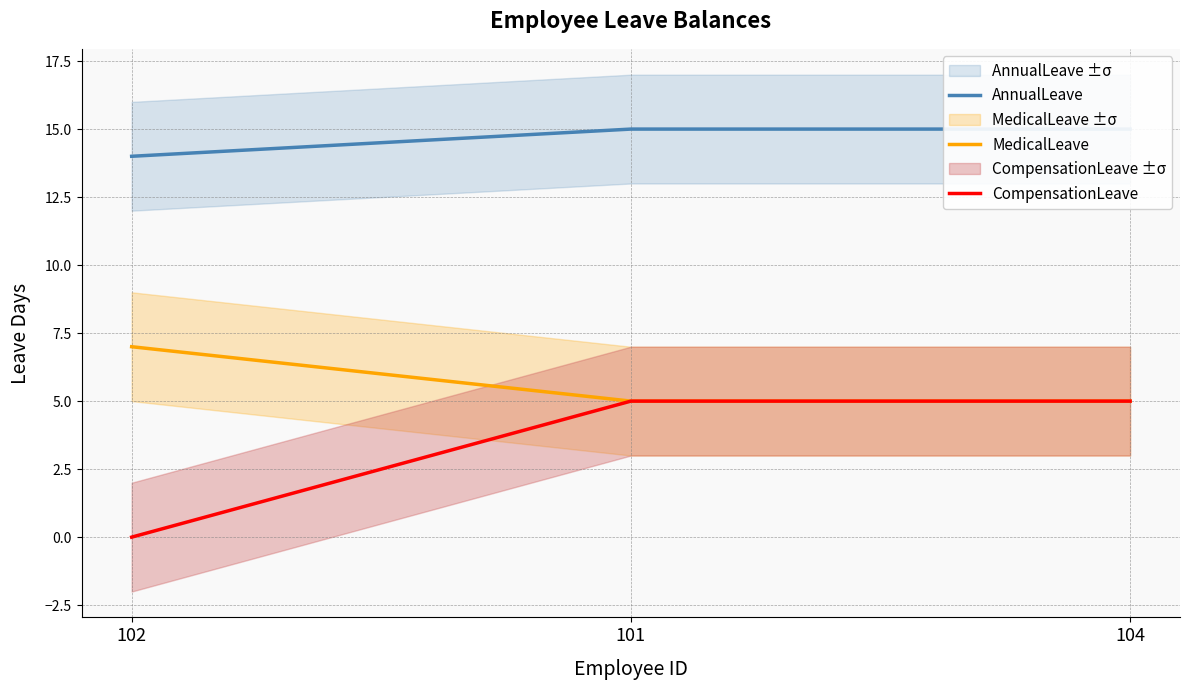

Between 104 and 102, which is larger?

104